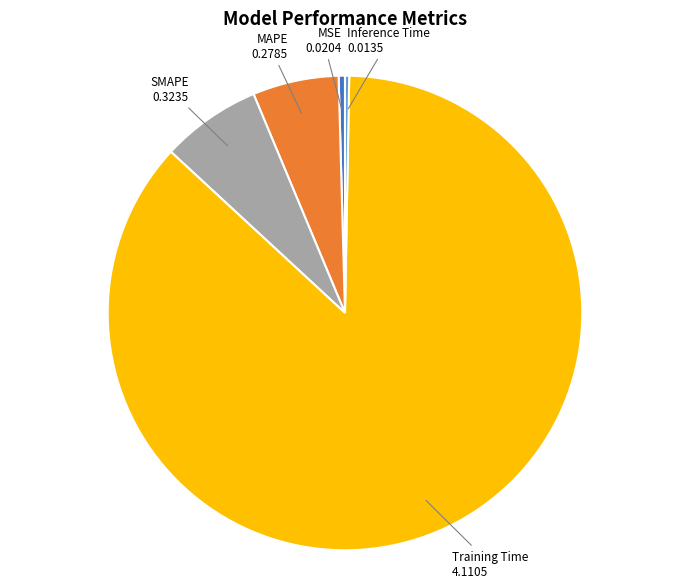

Is there any slice that represents more than half of the pie?

Yes